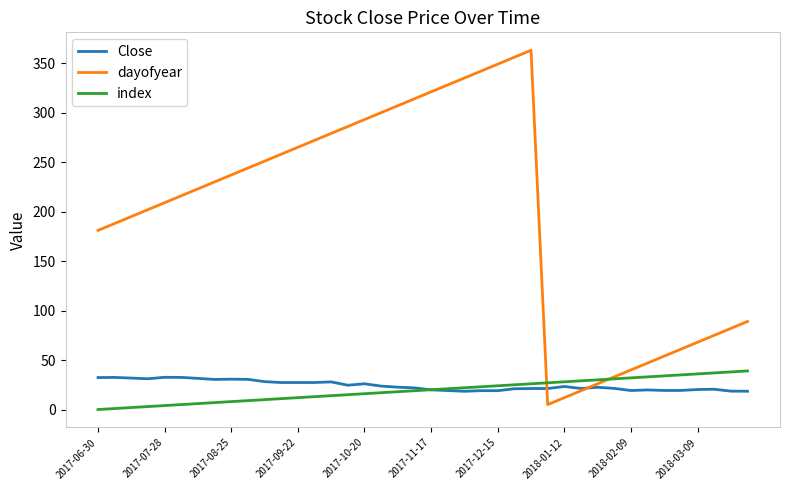

True or false: index and Close intersect in this chart.

True